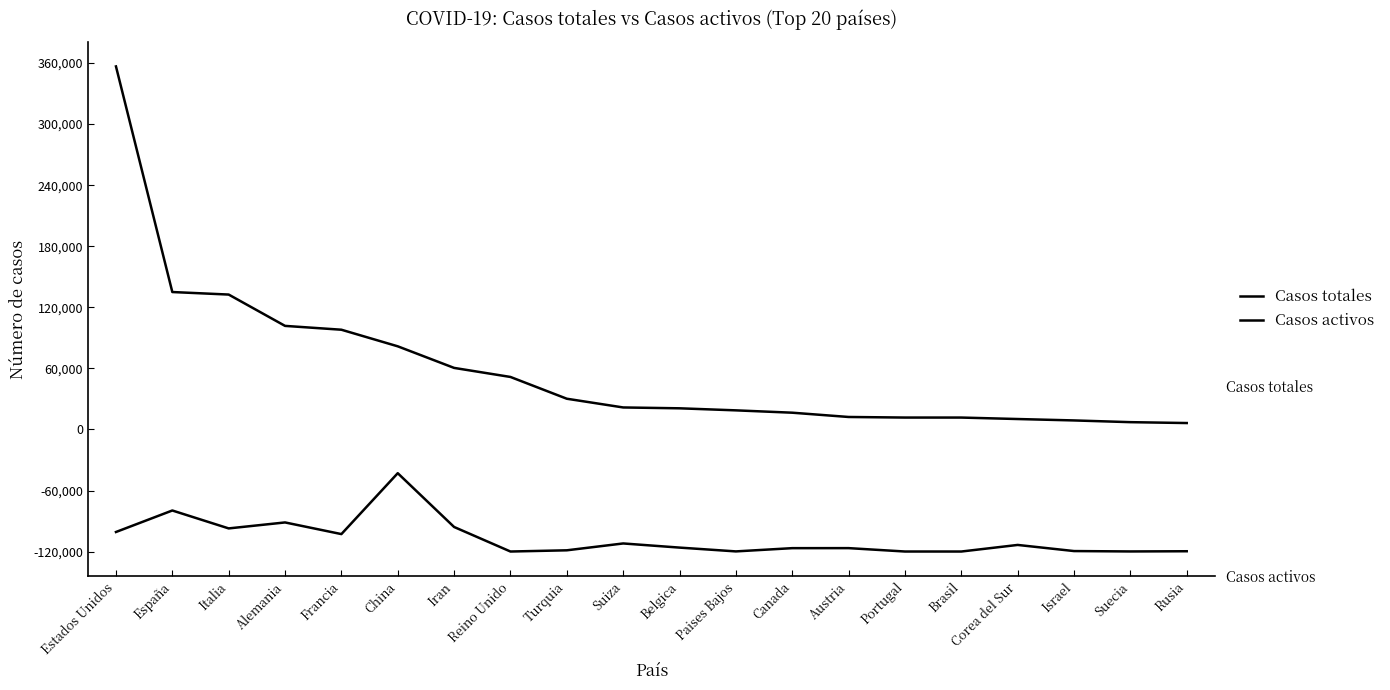

How many lines are shown in the chart?

2